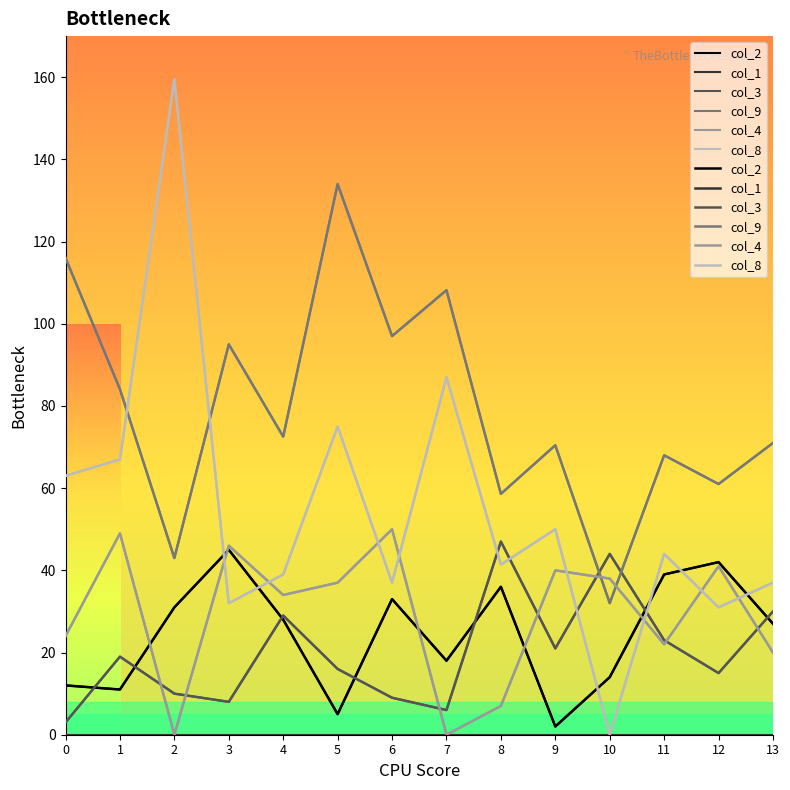

What is the sum of the col_3 values at 2 and 5?

26.0